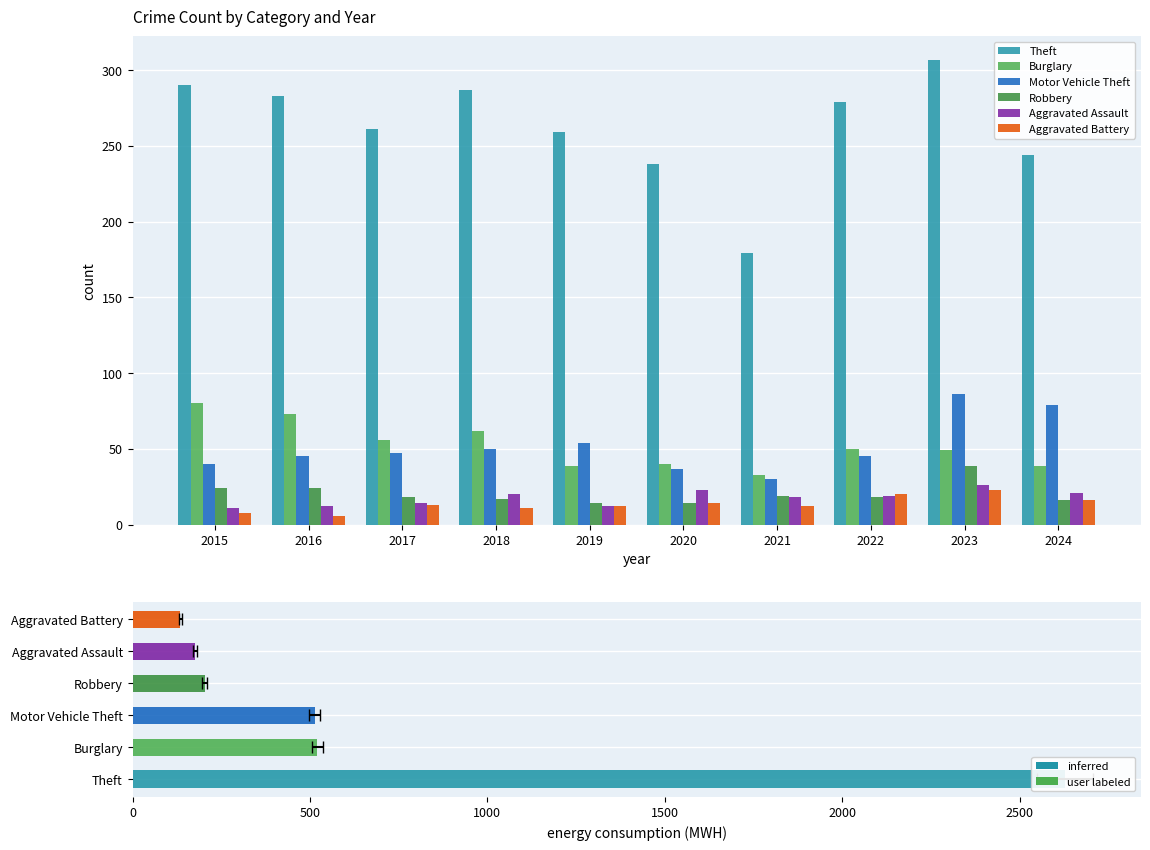

What is the total value across all series at 2019?

390